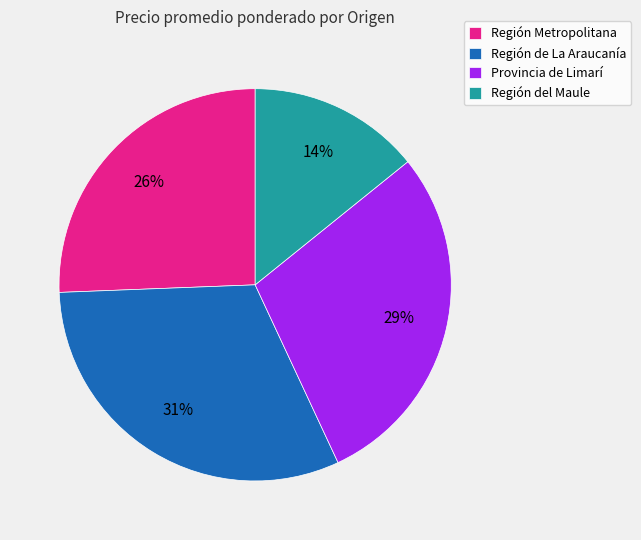

Which slice is the largest?

Región de La Araucanía